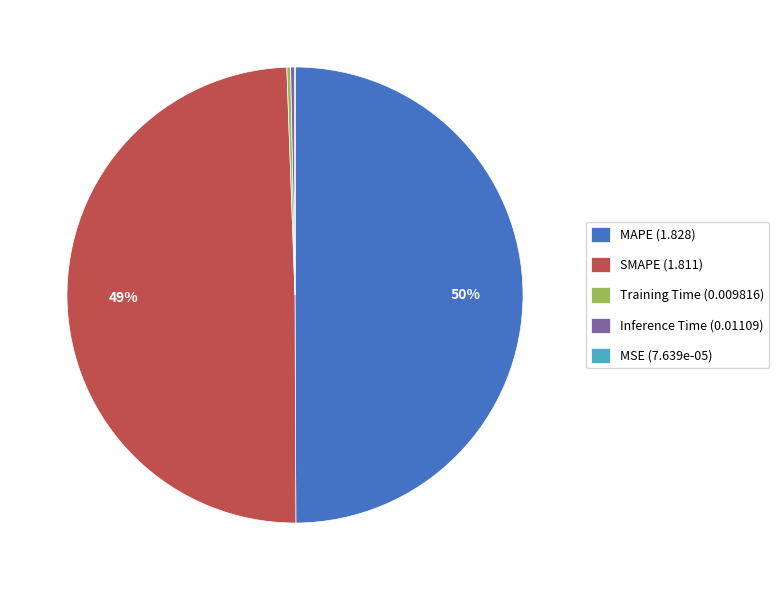

The Inference Time (0.01109) slice represents 15% of the pie. True or false?

False